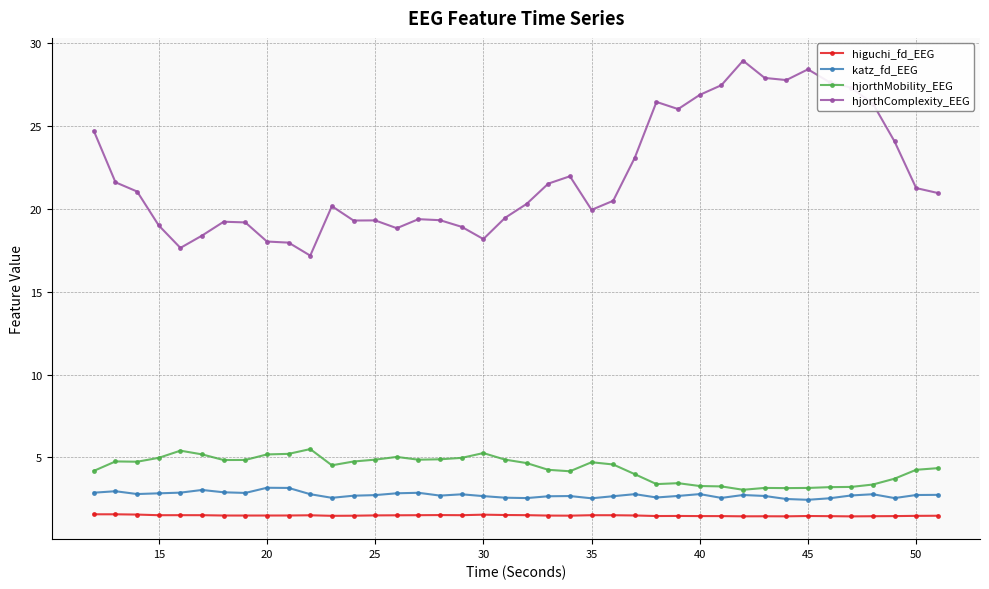

What is the value of the katz_fd_EEG point at the 28th from the left?

2.7